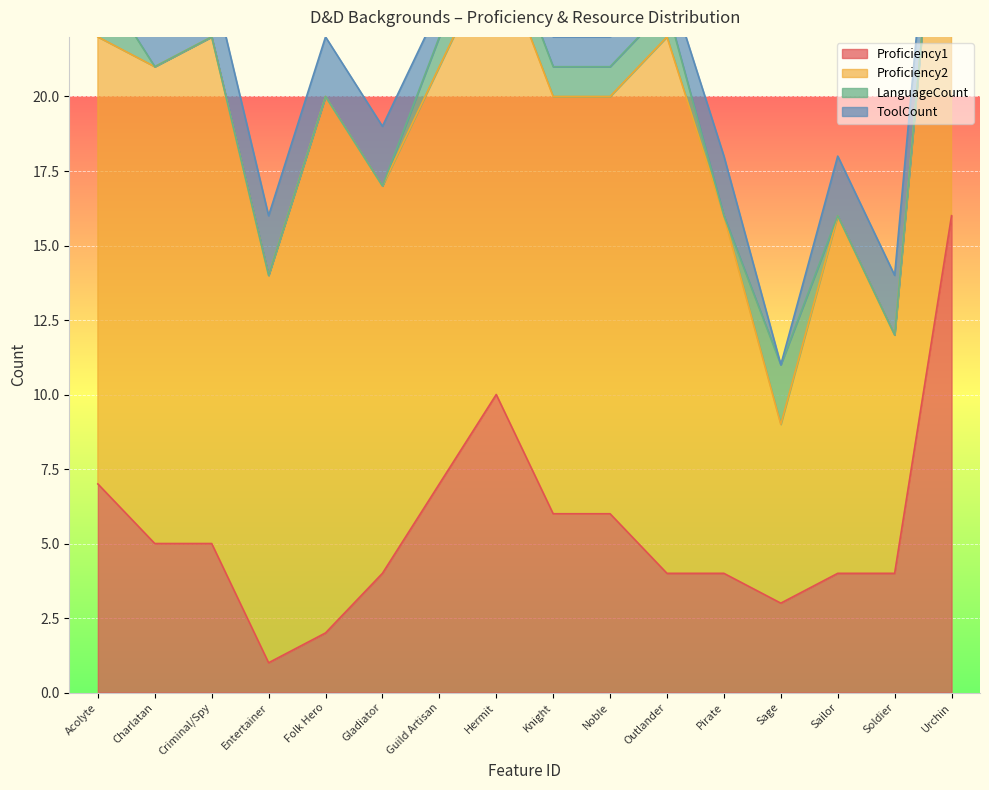

What is the sum of the ToolCount values at 12 and 13?

2